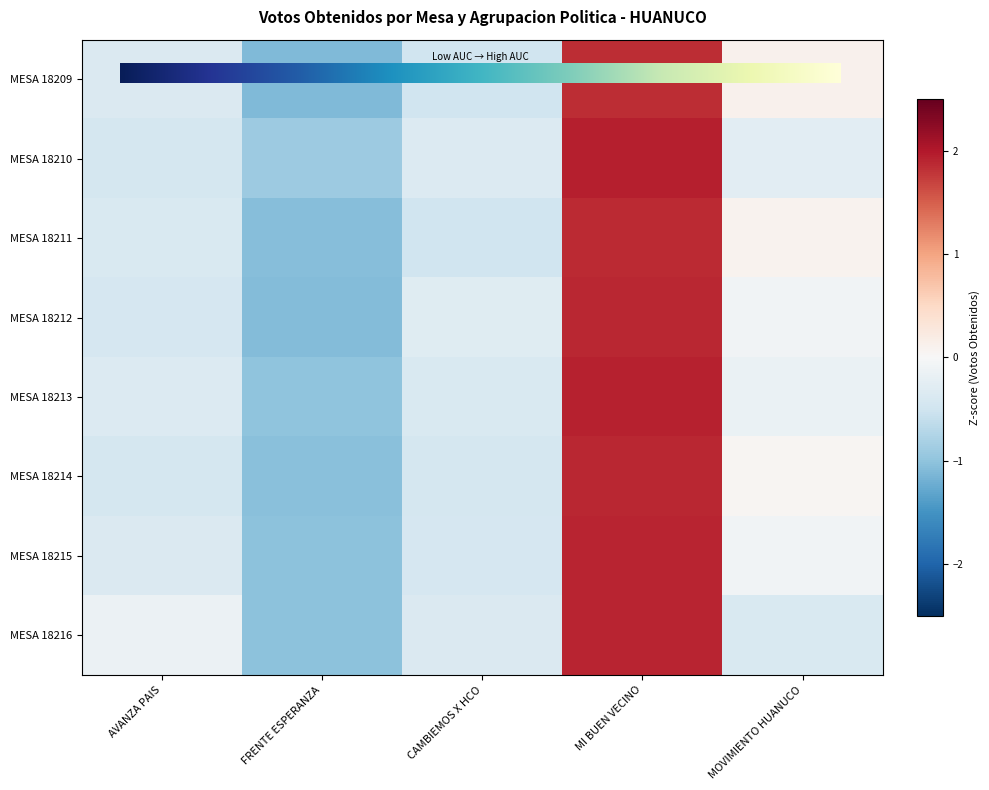

At how many categories does at least one series exceed 0?

2